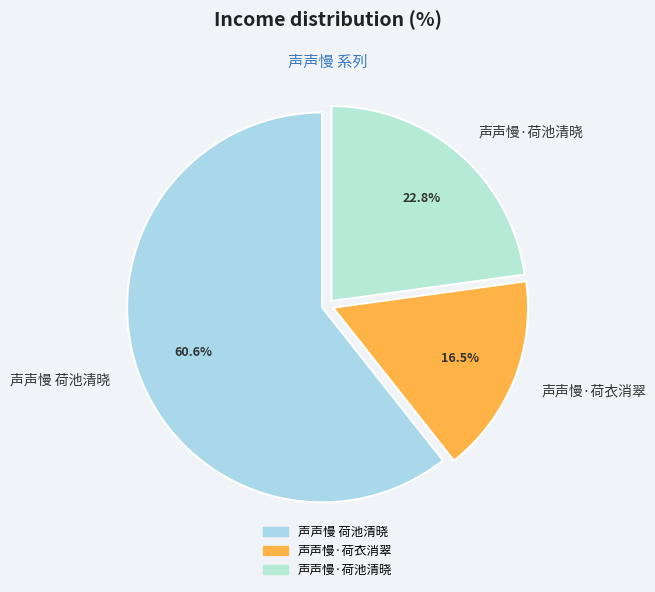

Is there a majority slice in this chart?

Yes